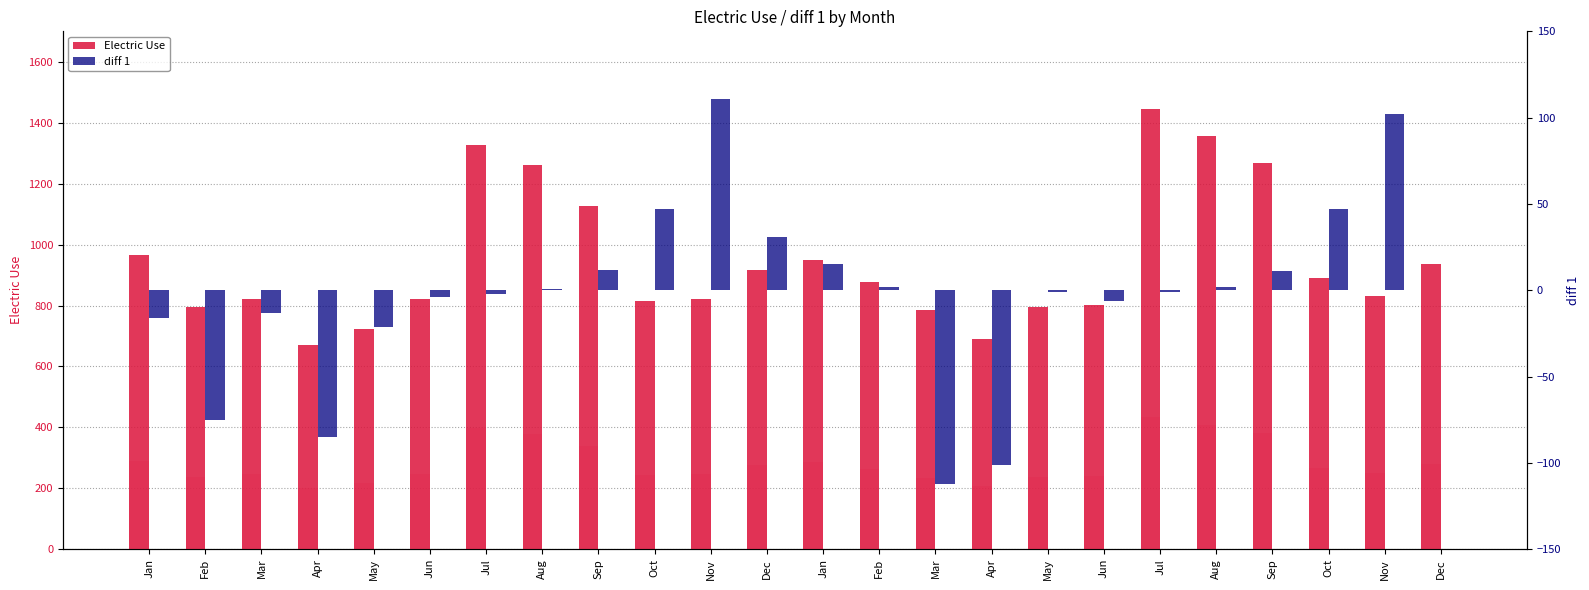

Is it true that diff 1 equals 12 at Sep?

True